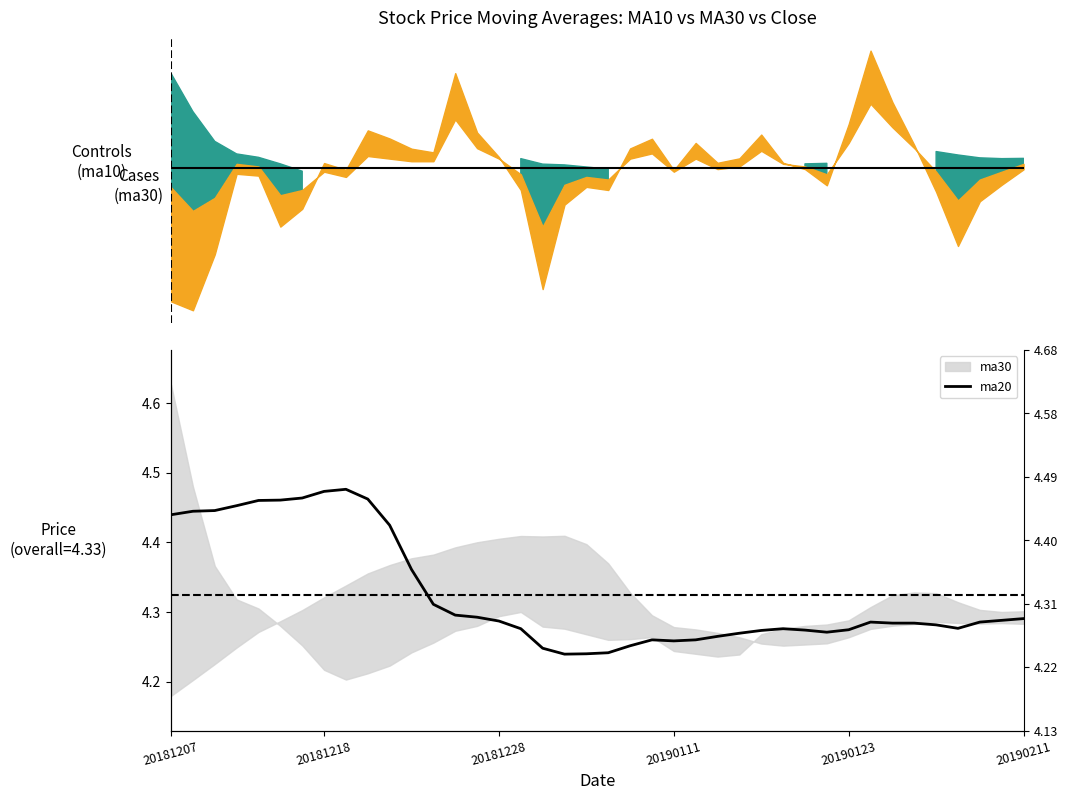

What is the difference between the maximum and minimum values?

0.2